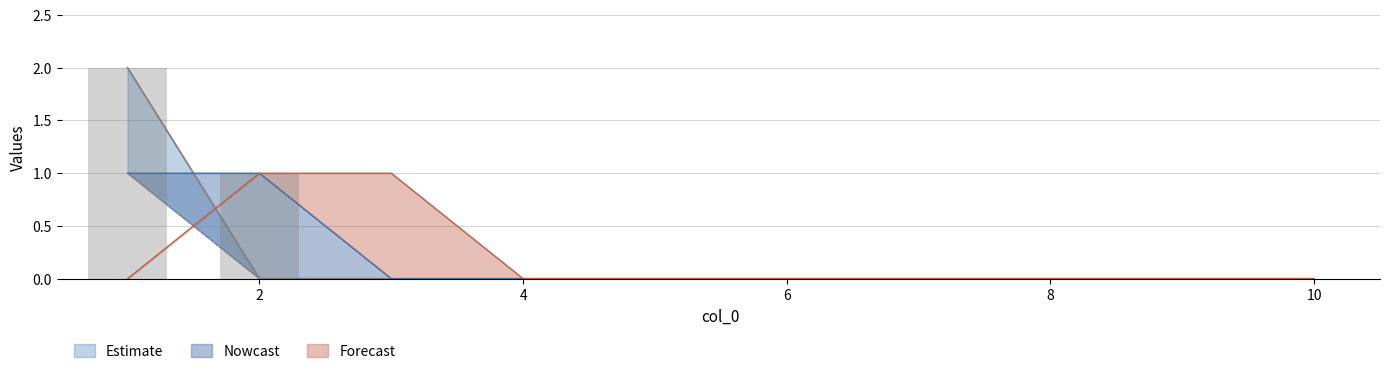

Where is 7 nearest to the value 0?

1